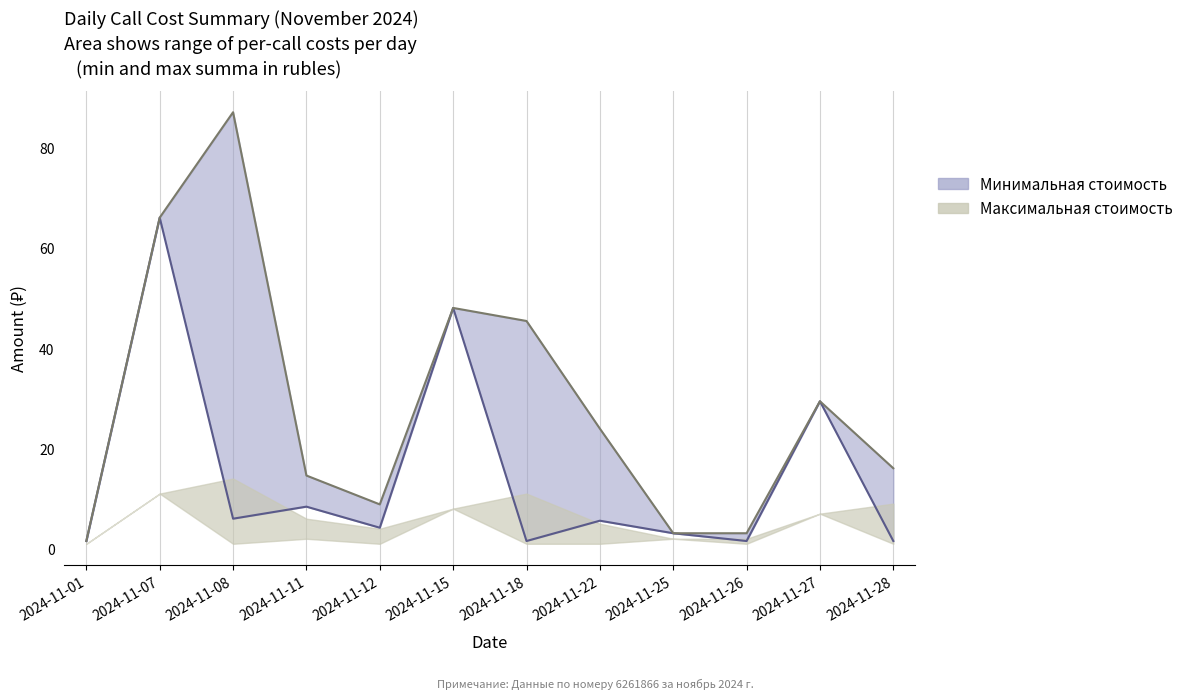

Which has a higher value, 2024-11-01 or 2024-11-11?

2024-11-11